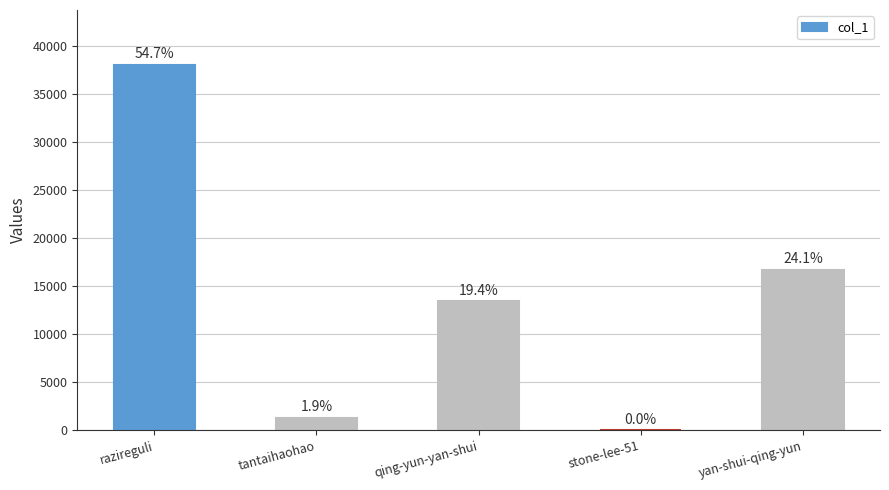

Which has a higher value, qing-yun-yan-shui or stone-lee-51?

qing-yun-yan-shui